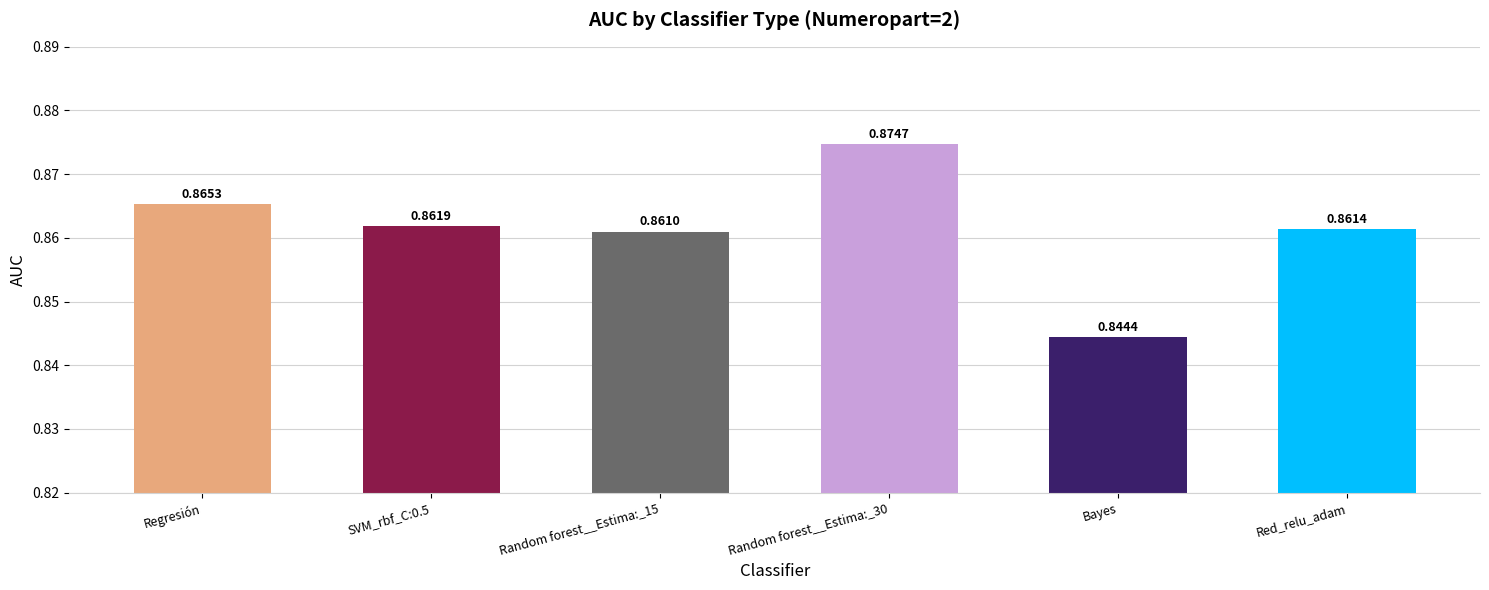

Where is the data nearest to the value 0?

Bayes